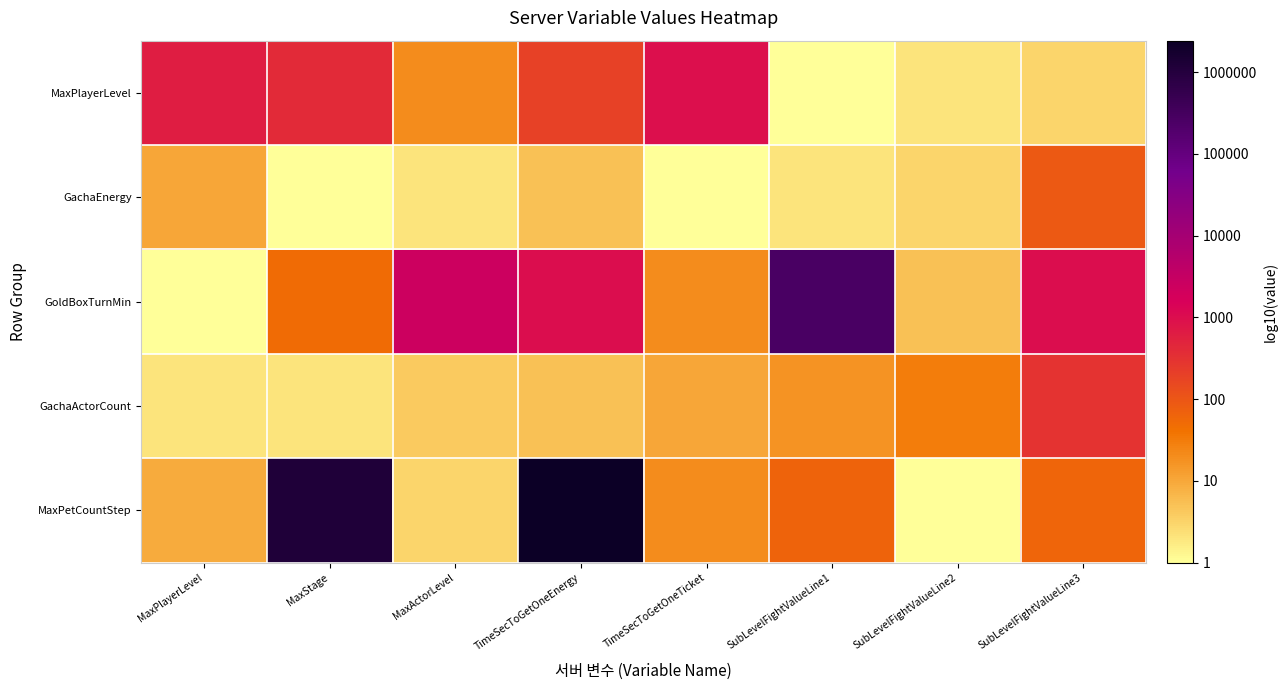

Rank the series by their maximum value, from lowest to highest.

GachaEnergy, GachaActorCount, MaxPlayerLevel, GoldBoxTurnMin, MaxPetCountStep